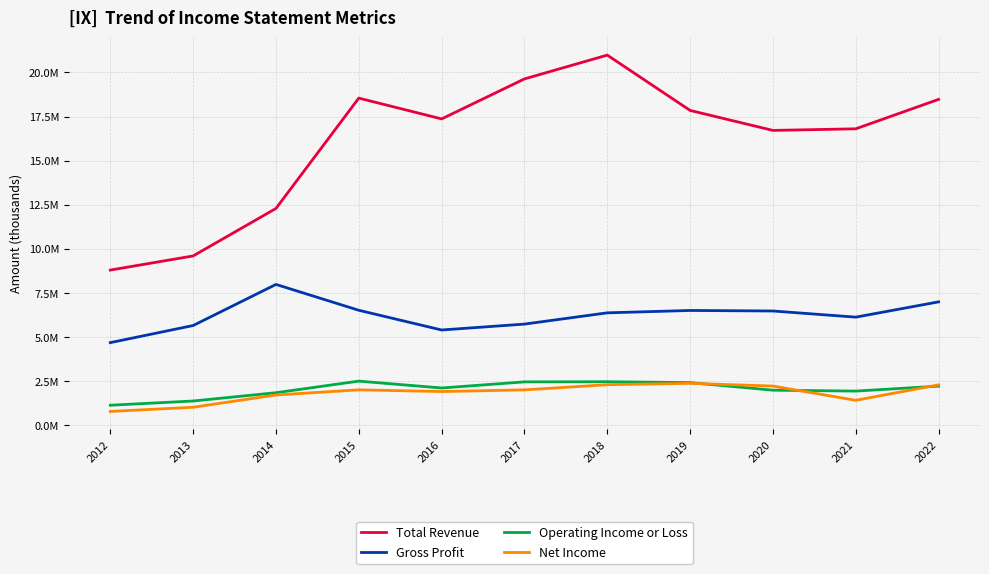

What are all the series names shown in the legend?

Total Revenue, Gross Profit, Operating Income or Loss, Net Income